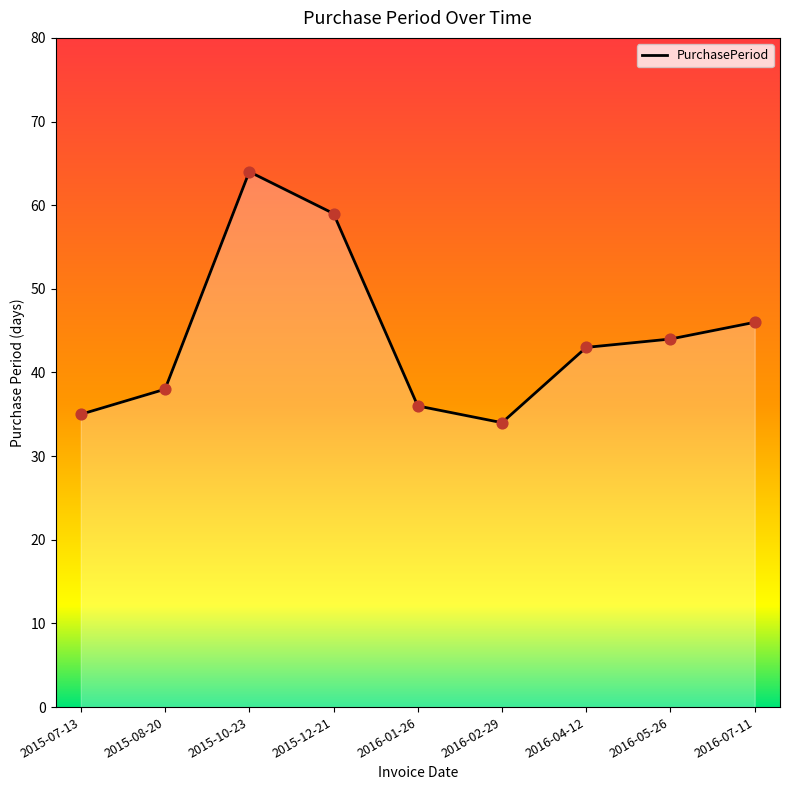

Which has a higher value, 2015-07-13 or 2015-08-20?

2015-08-20